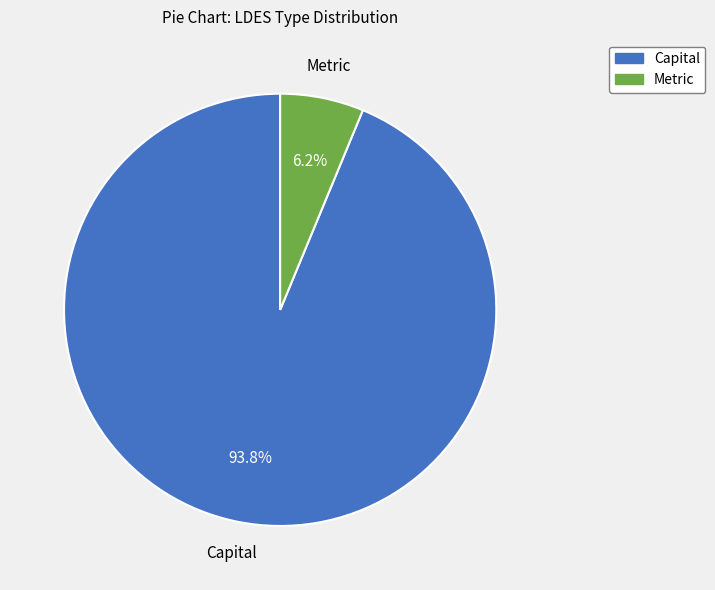

Is there any slice that represents more than half of the pie?

Yes